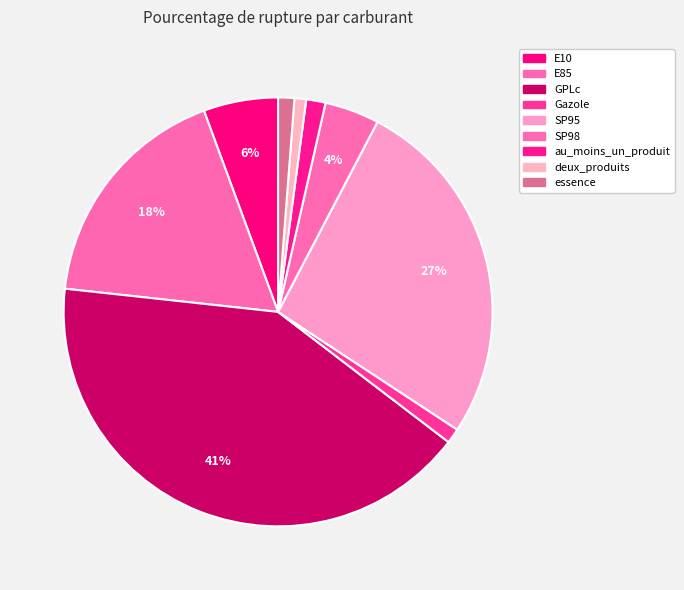

Is there any slice that represents more than half of the pie?

No